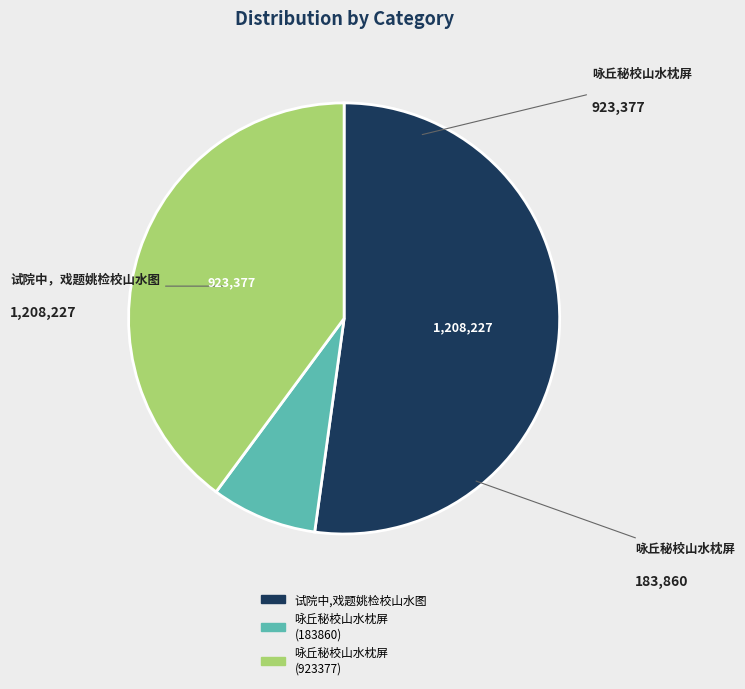

Is there any slice that represents more than half of the pie?

Yes